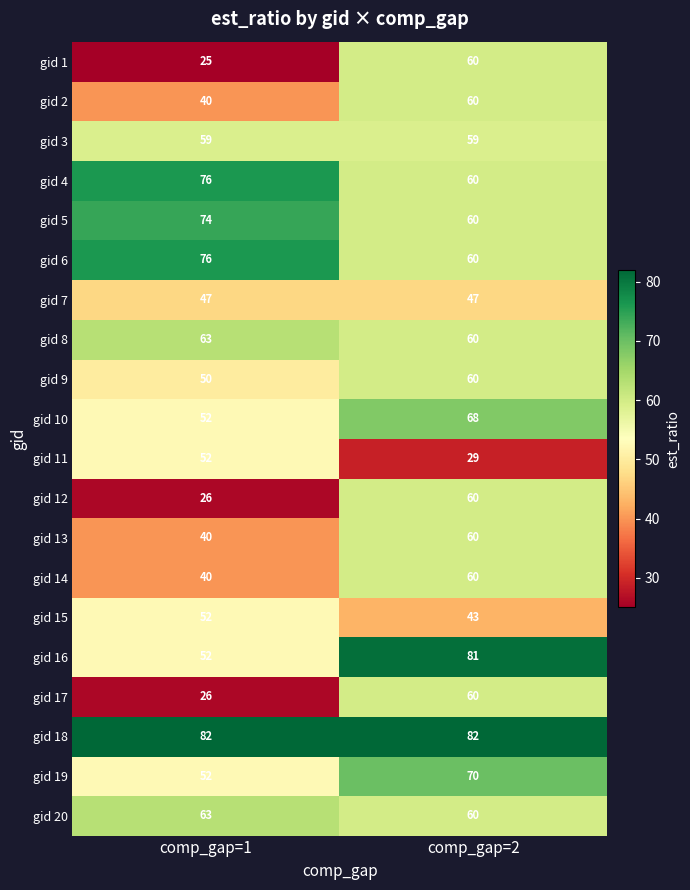

What value does the gid 19 series have at comp_gap=1?

52